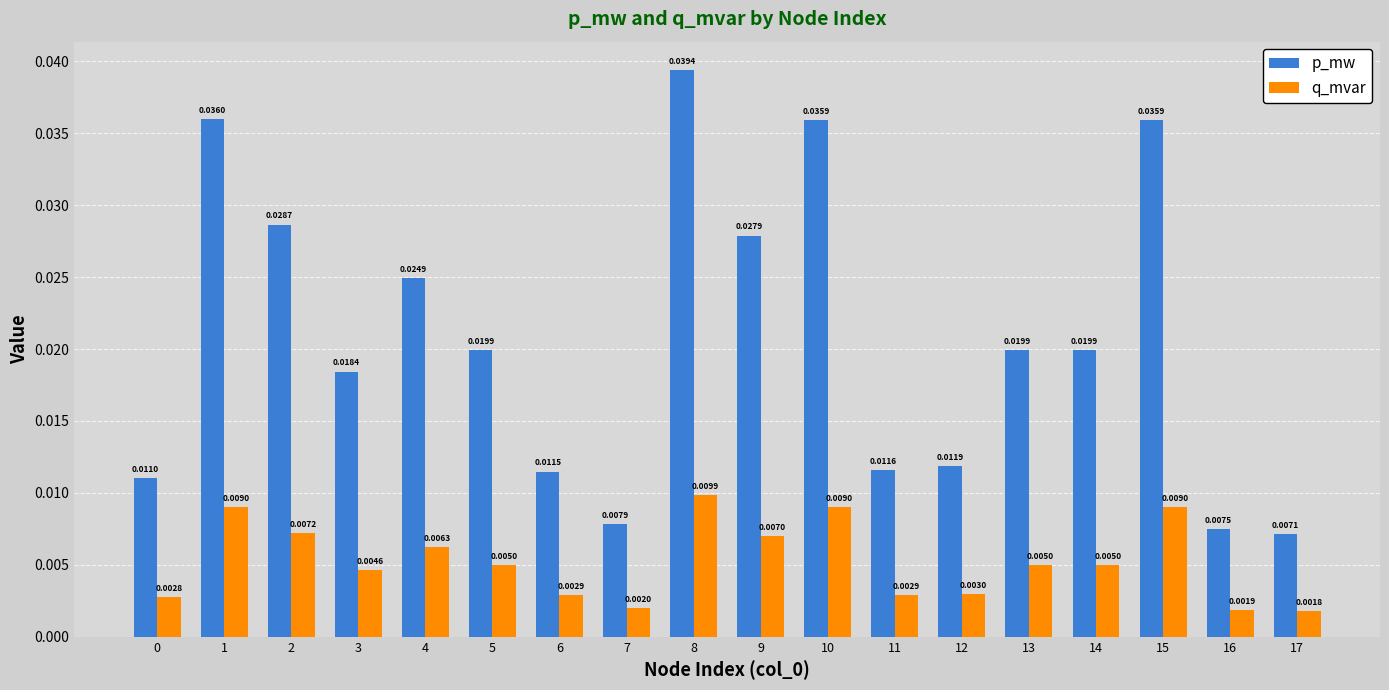

Which series has the largest range (max minus min)?

p_mw